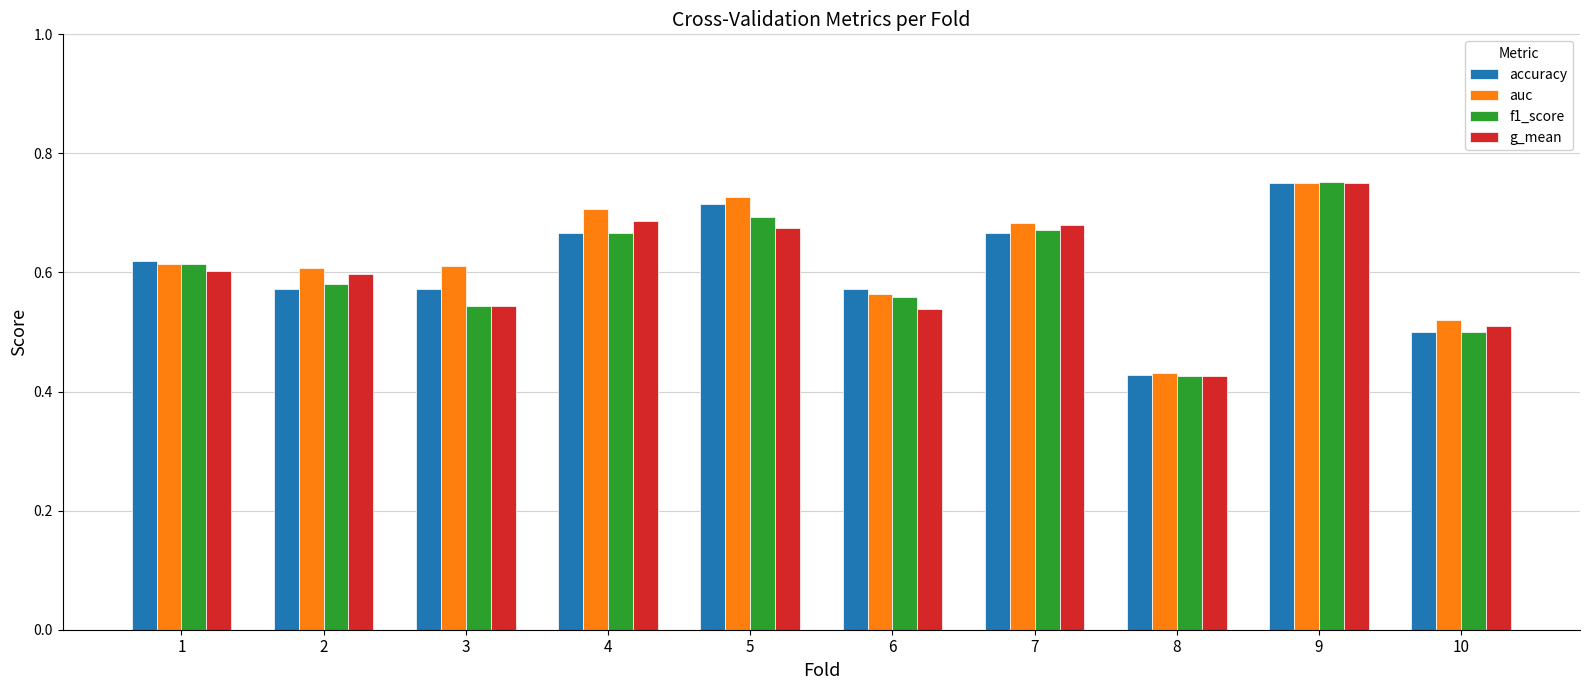

At how many categories does at least one series exceed 0?

10